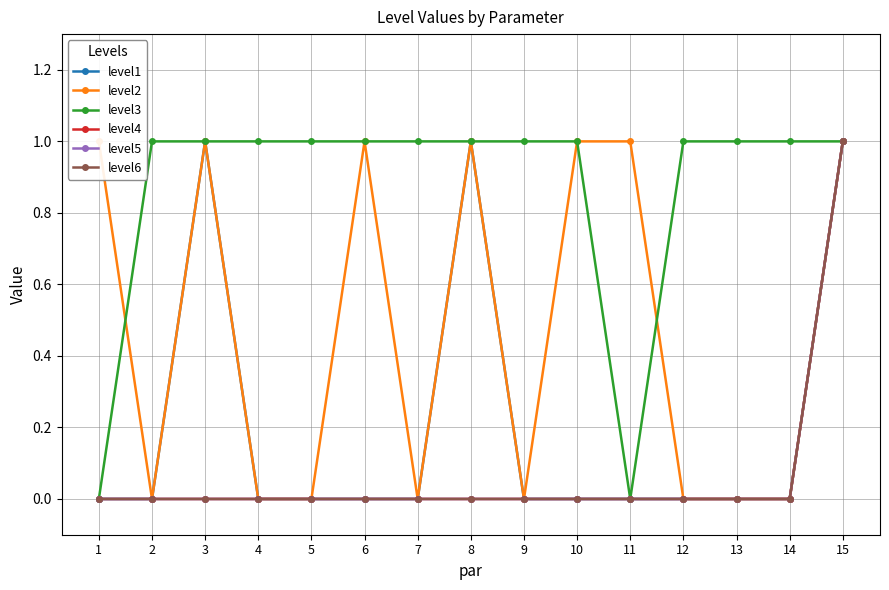

Rank the series at 9 from lowest to highest value.

level1, level2, level4, level5, level6, level3